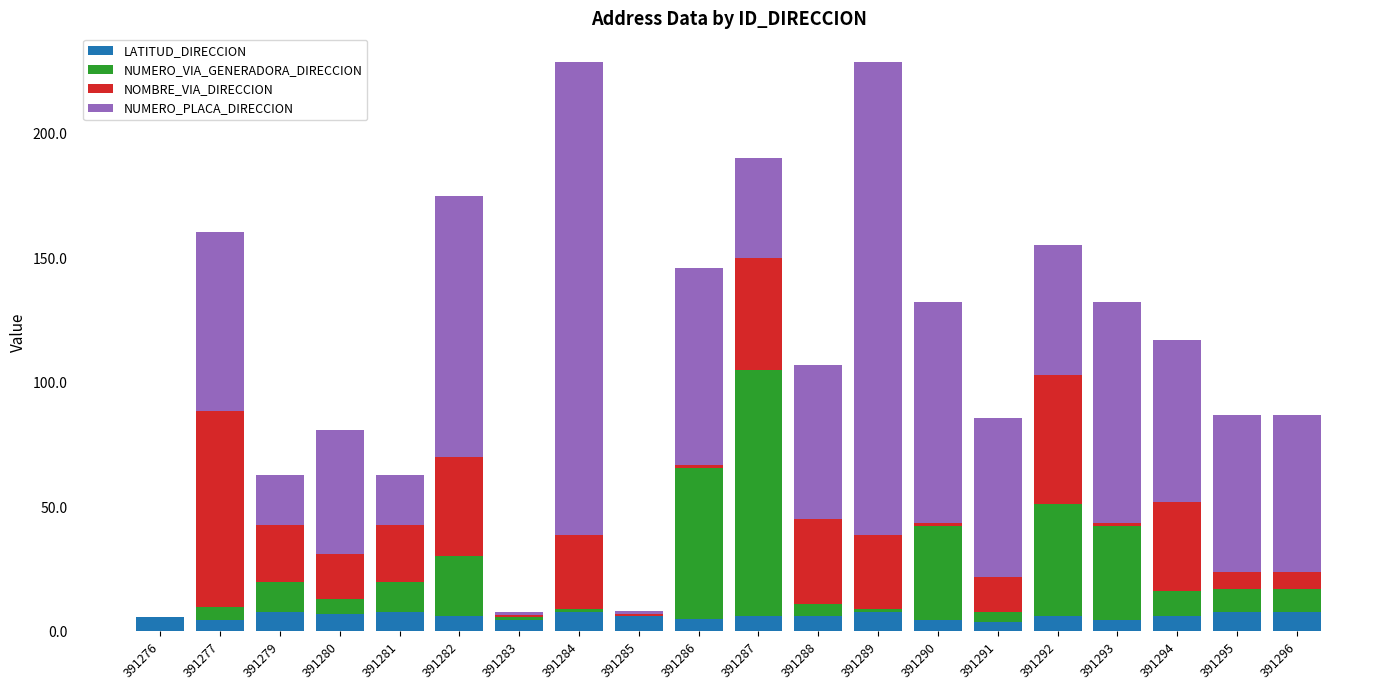

Are the bars grouped side by side (vs. stacked)?

No